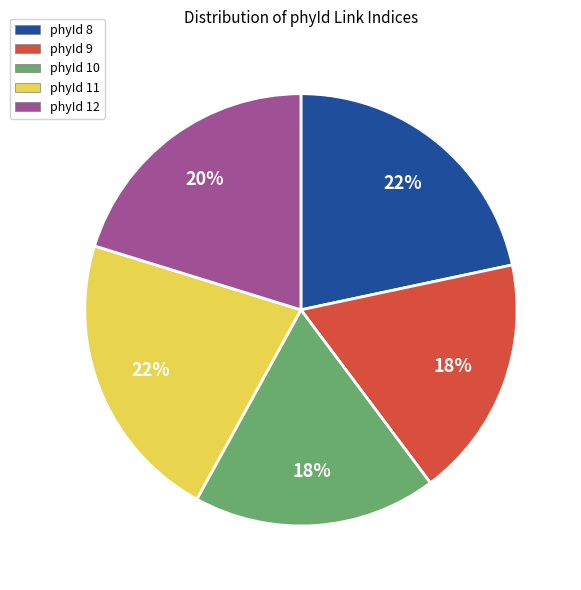

True or false: phyId 8 accounts for 22% of the total.

True